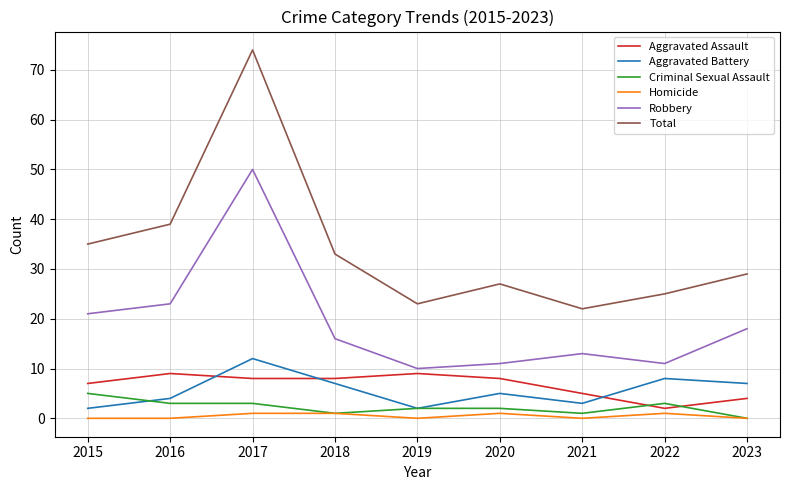

In Aggravated Assault, how many points are higher than both neighbors (excluding endpoints)?

2